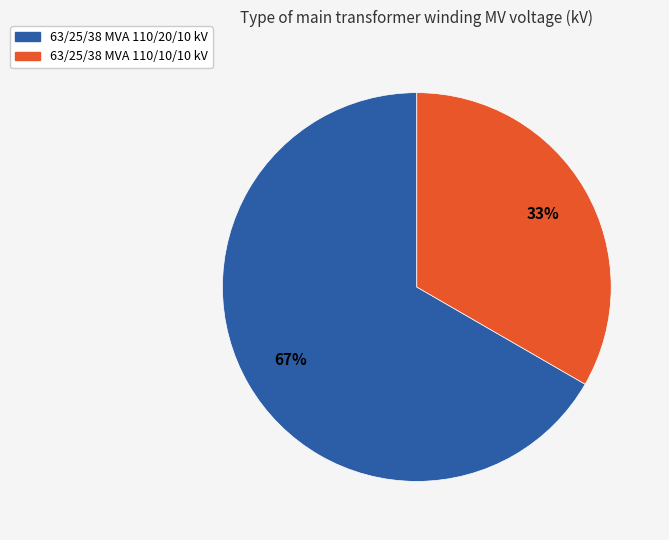

Which category has the biggest portion of the pie?

63/25/38 MVA 110/20/10 kV